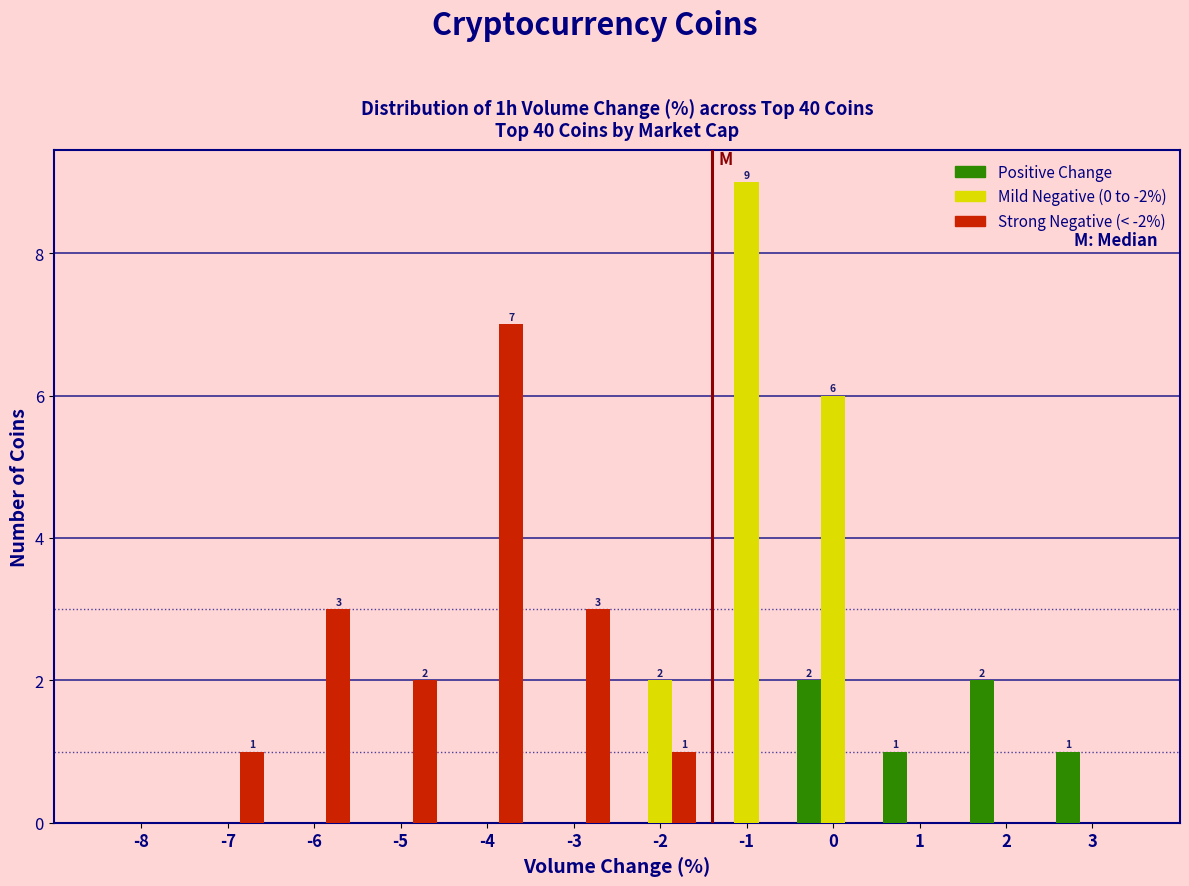

In the Strong Negative (< -2%) series, which range on the x-axis has the tallest bar?

-4.5 to -3.5